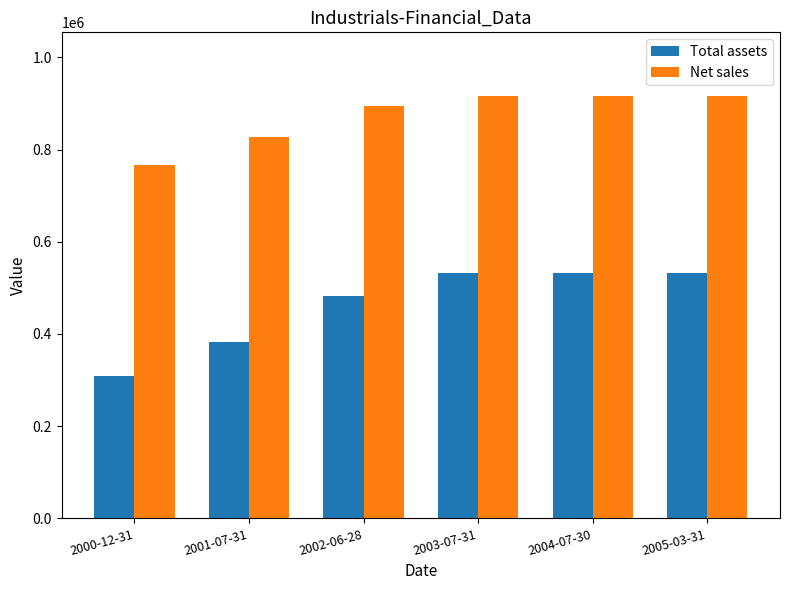

How many bars are there in each group?

2